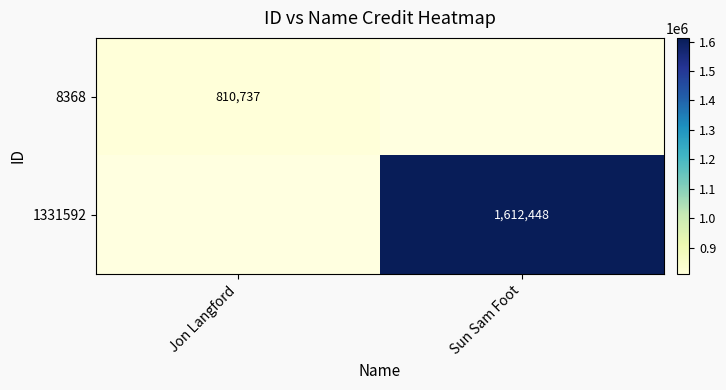

Is it true that 1331592 equals 2665783.5 at Sun Sam Foot?

False